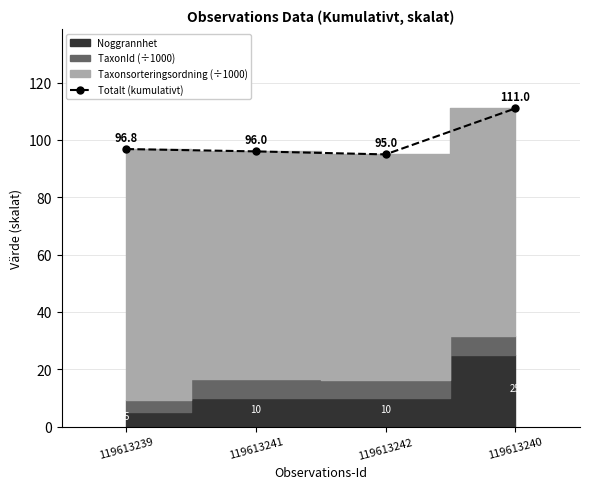

Approximately how many times larger is the value at 119613240 compared to 119613241?

1.2